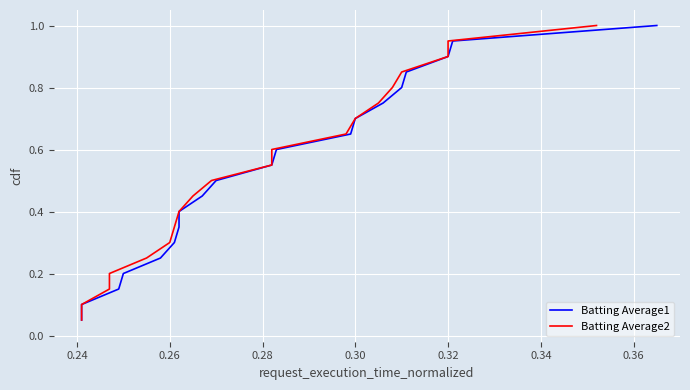

At how many categories does at least one series exceed 0?

20